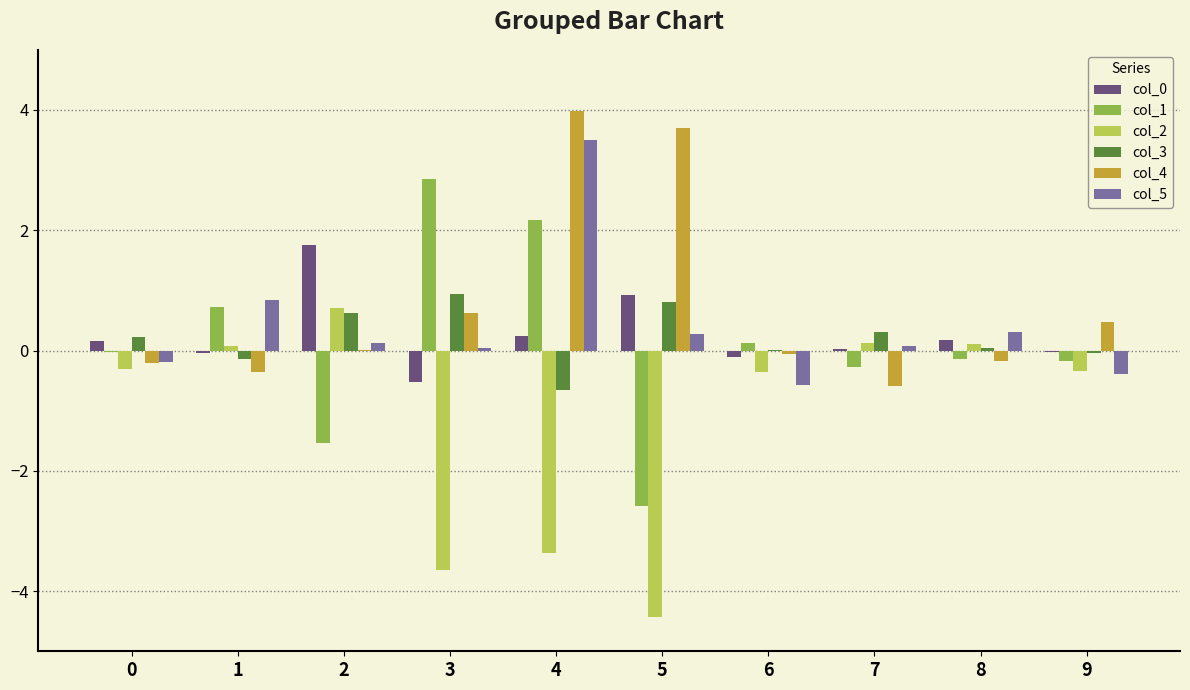

Is it true that col_2 equals 0.1 at 1?

True